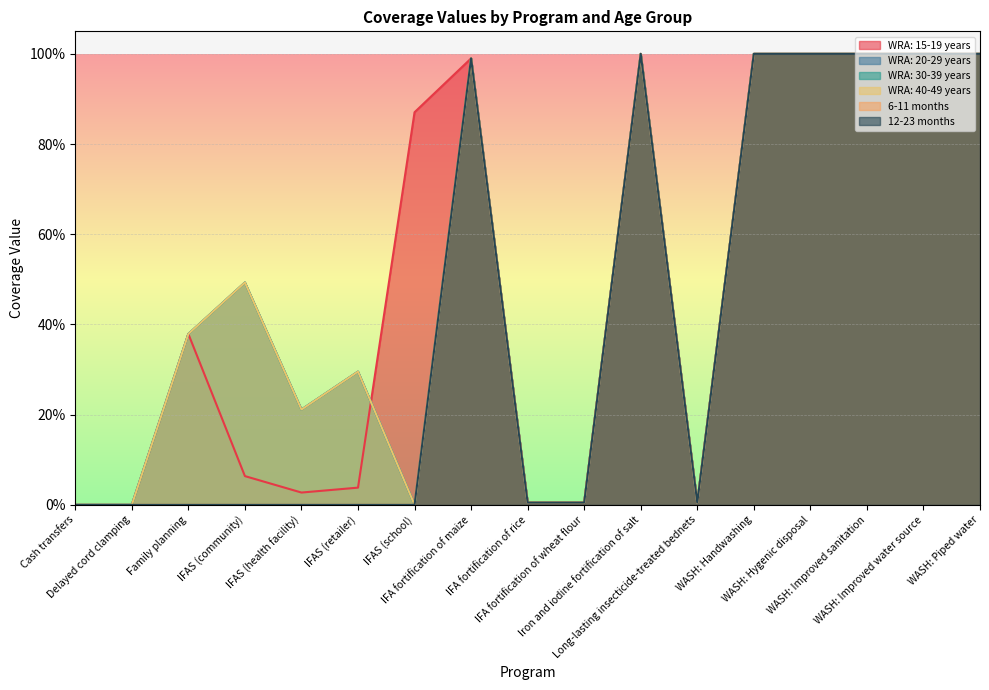

True or false: WRA: 15-19 years and 12-23 months cross at least once.

False